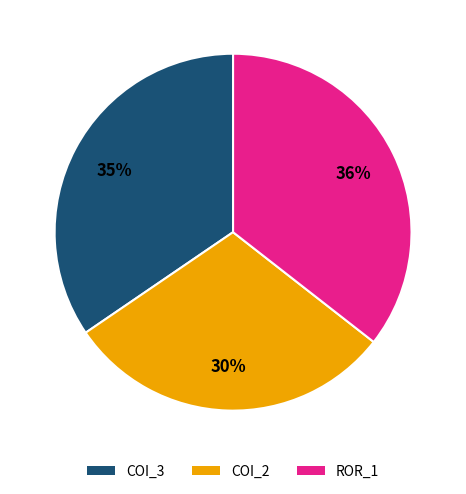

Does any single category account for the majority?

No